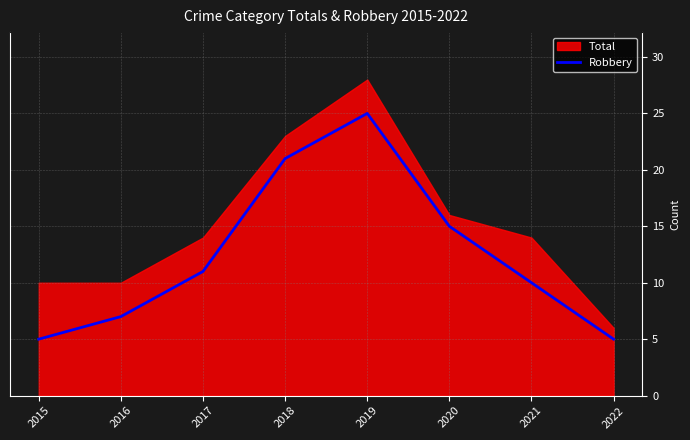

How many data points does each series have?

8